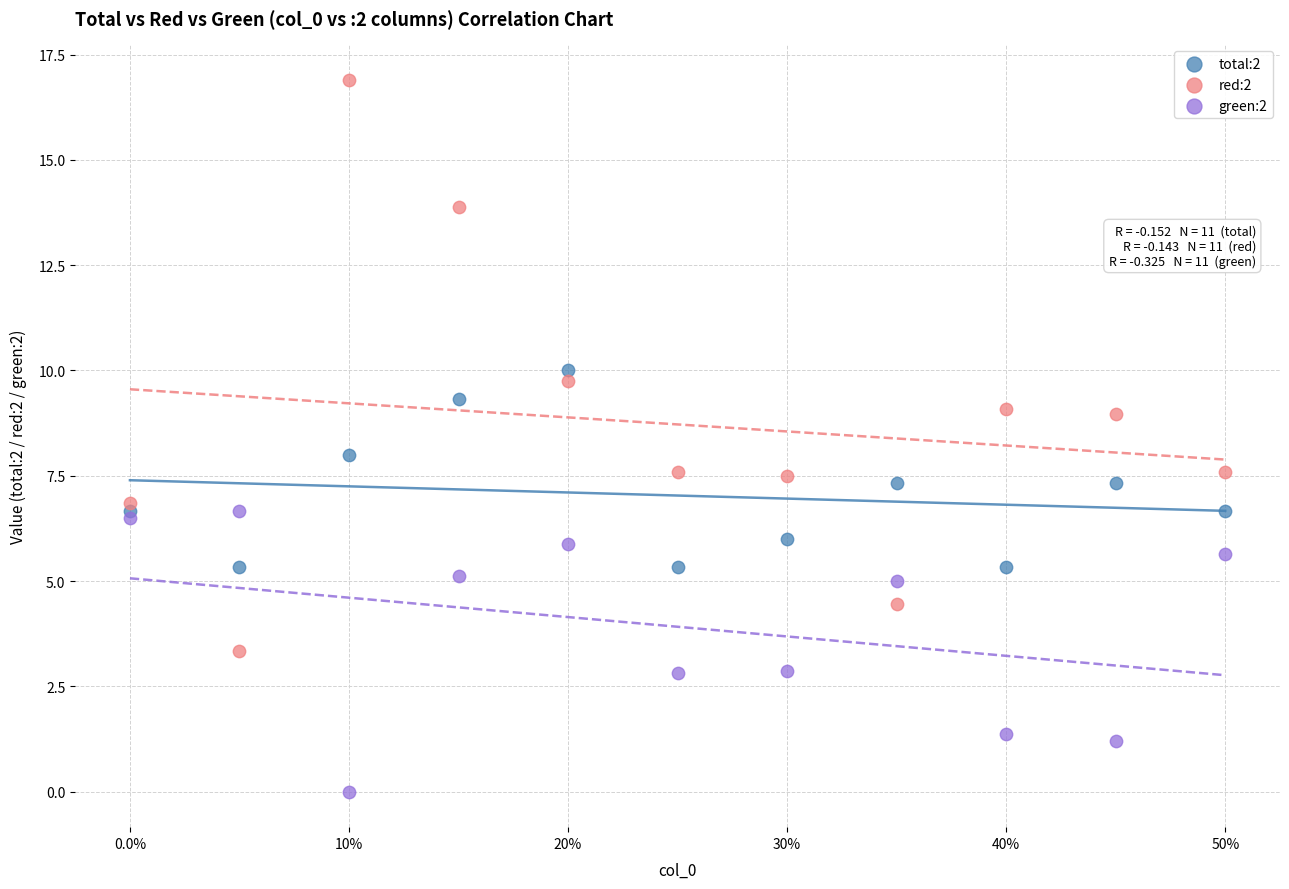

Which series has the largest Y range (max minus min)?

red:2